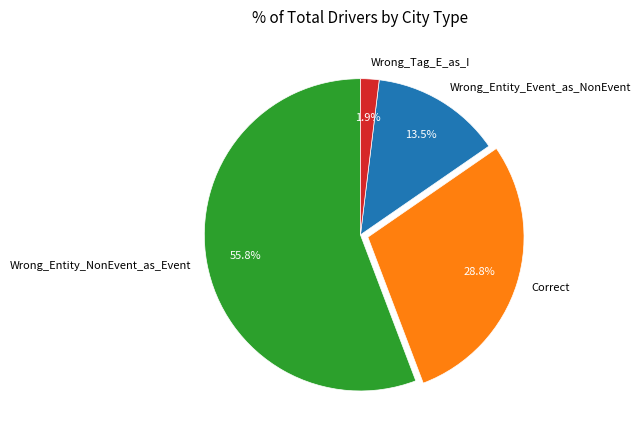

What is the largest slice in the pie chart?

Wrong_Entity_NonEvent_as_Event